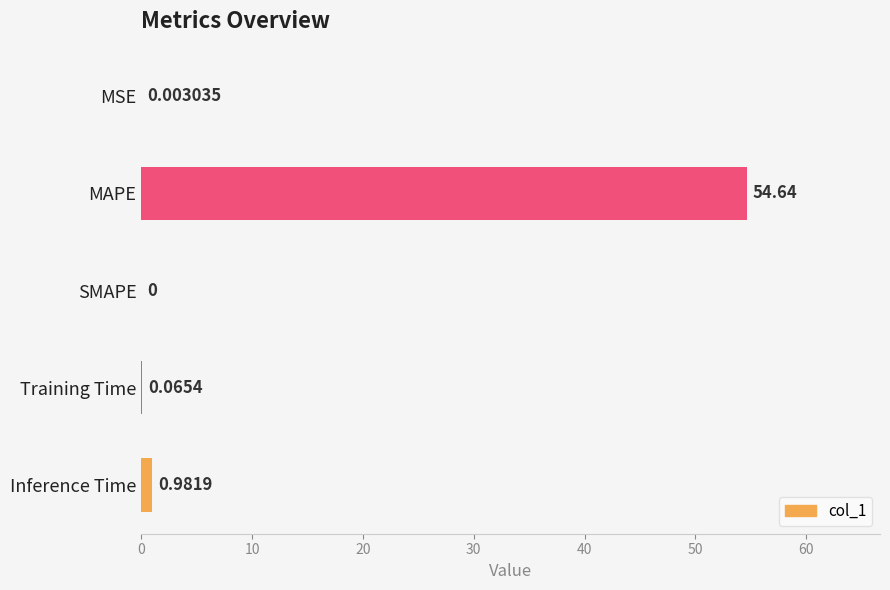

Which has a higher value, MSE or SMAPE?

MSE